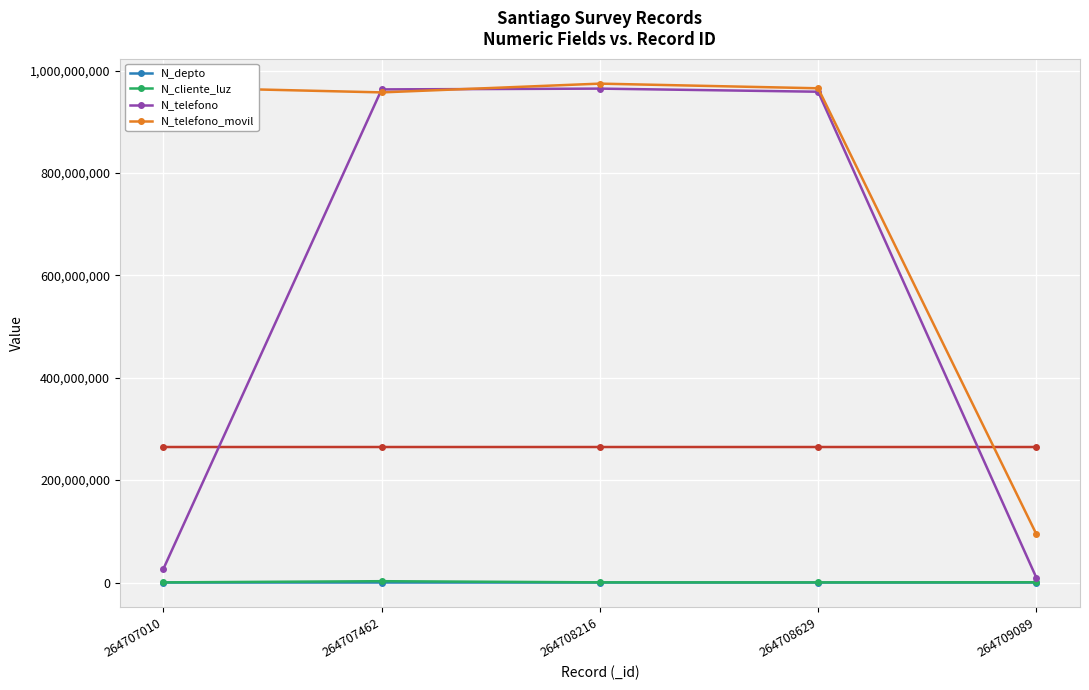

How many values in the N_cliente_luz series are below 324732?

2